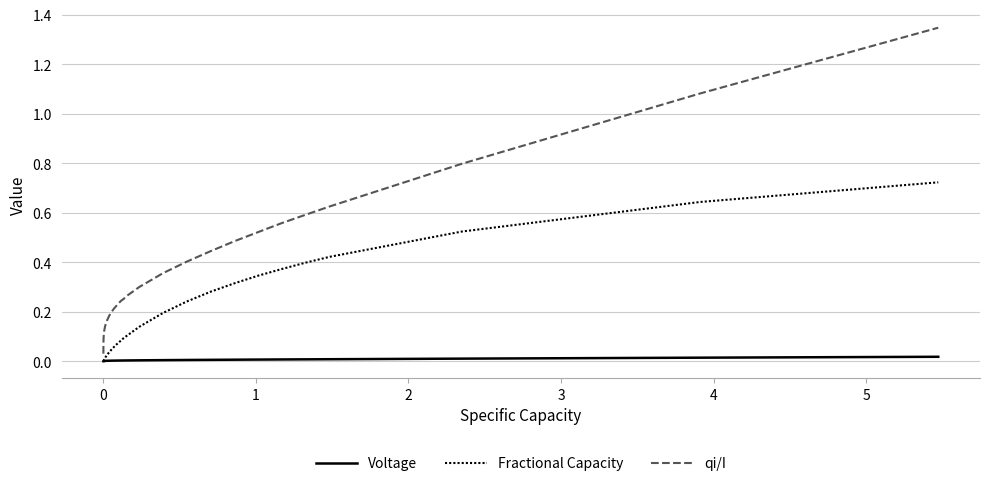

True or false: qi/I and Fractional Capacity cross at least once.

False